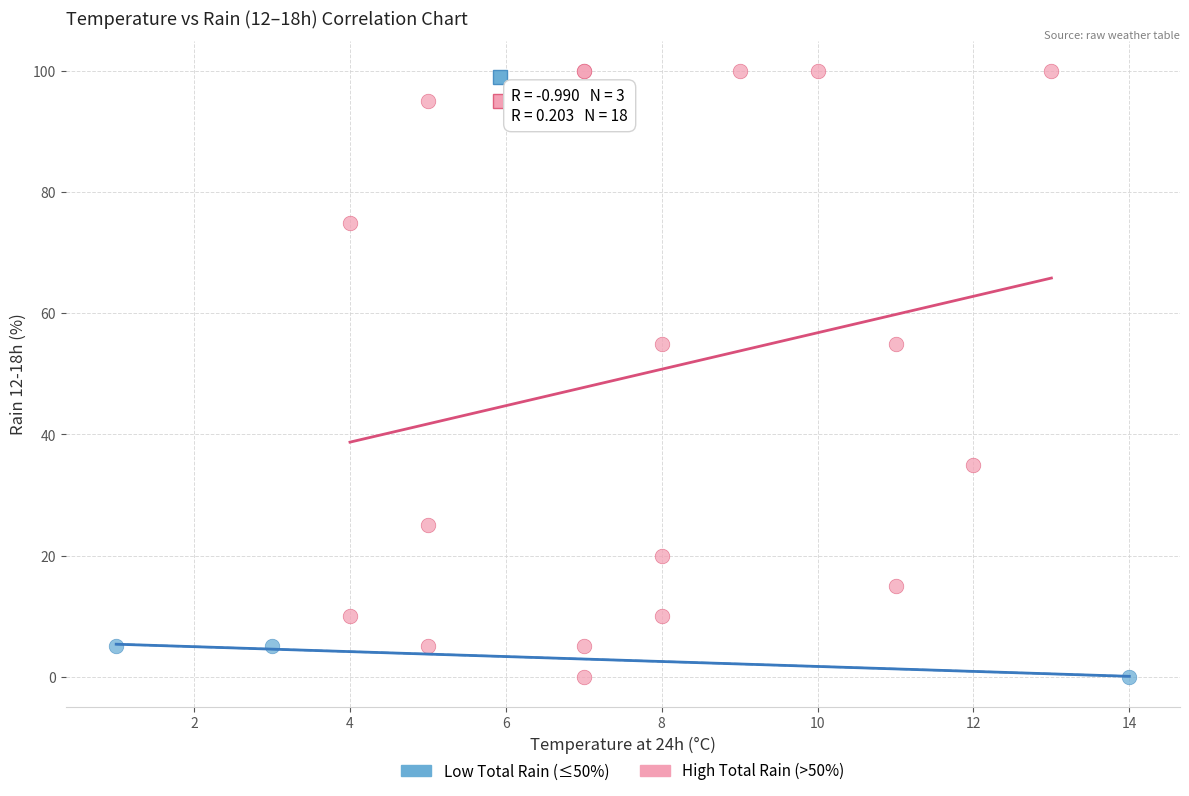

What are all the series names shown in the legend?

Low Total Rain (≤50%), High Total Rain (>50%)